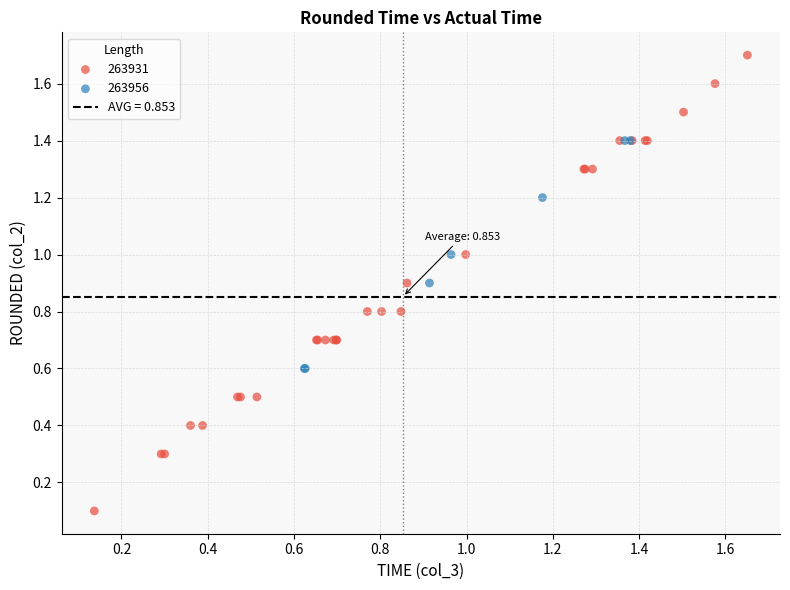

Which series reaches the maximum Y coordinate?

263931